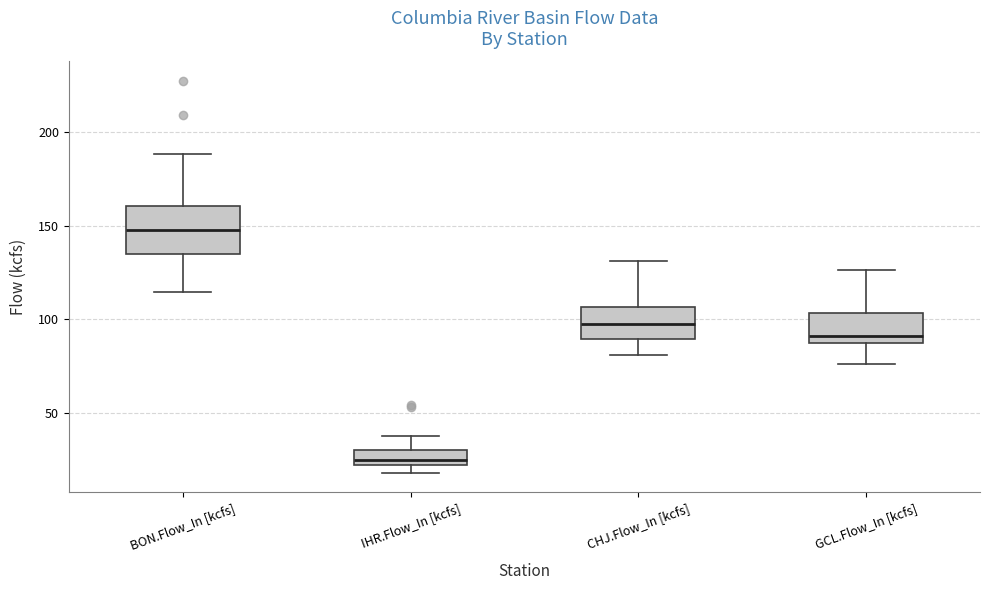

Reading left to right, read every box against the y-axis: the position of its median line, the range the box covers, and the ends of its whiskers. The values are not printed on the chart, so give them approximately, as read against the axis.

BON.Flow_In [kcfs]: median 150, box 135 to 160, whiskers 115 to 190
IHR.Flow_In [kcfs]: median 25, box 20 to 30, whiskers 20 (below the box's lower edge) to 40
CHJ.Flow_In [kcfs]: median 100, box 90 to 105, whiskers 80 to 130
GCL.Flow_In [kcfs]: median 90, box 85 to 105, whiskers 75 to 125